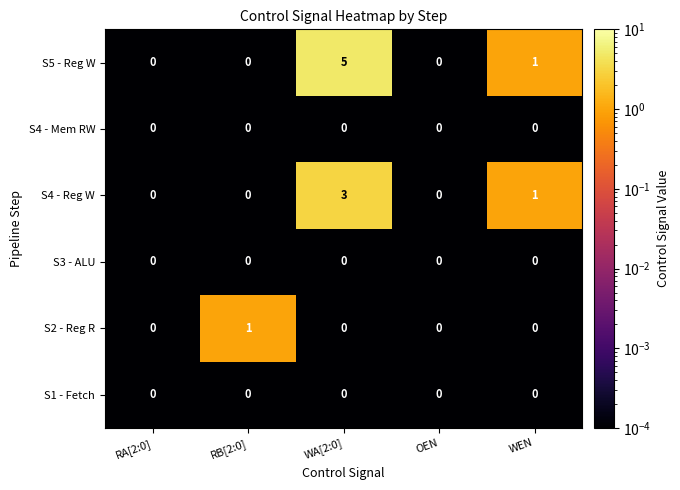

What is the maximum value shown in the chart?

5